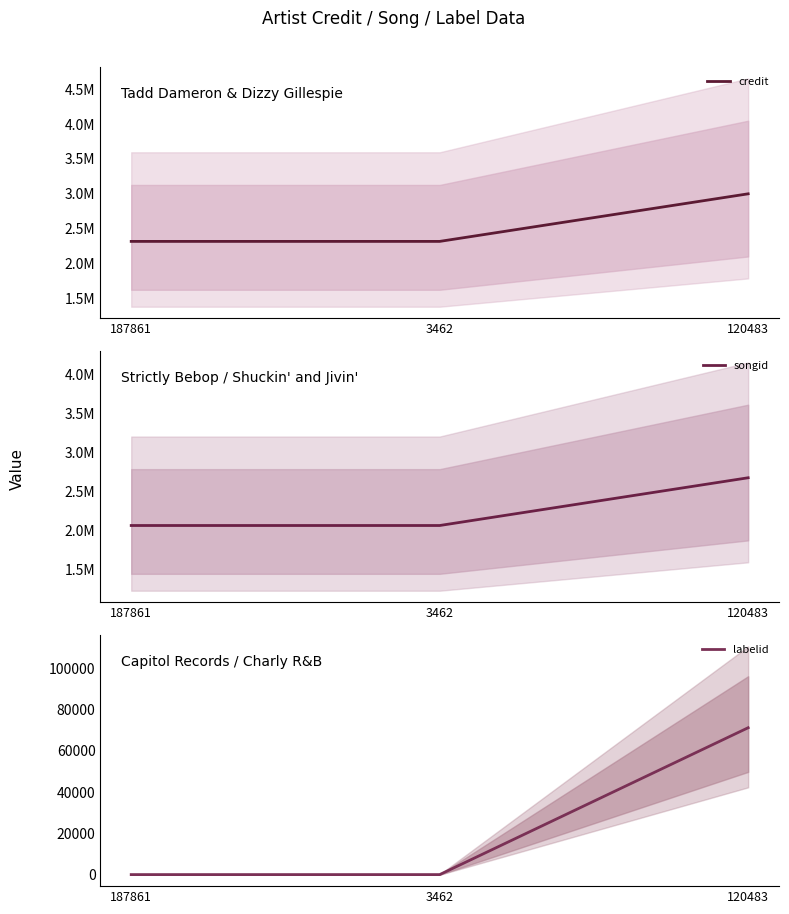

What value does the credit series have at 3462, to the nearest 10?

2315340